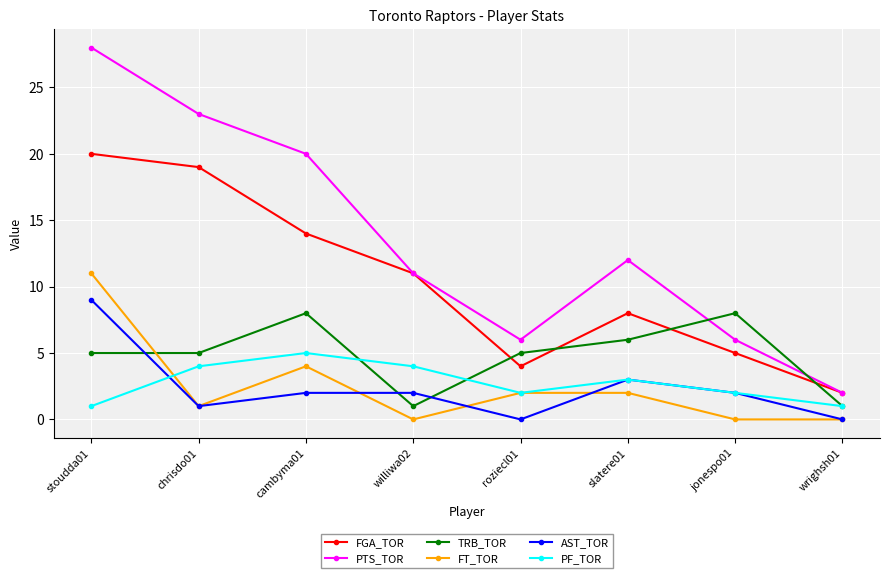

At how many categories does at least one series exceed 16?

3